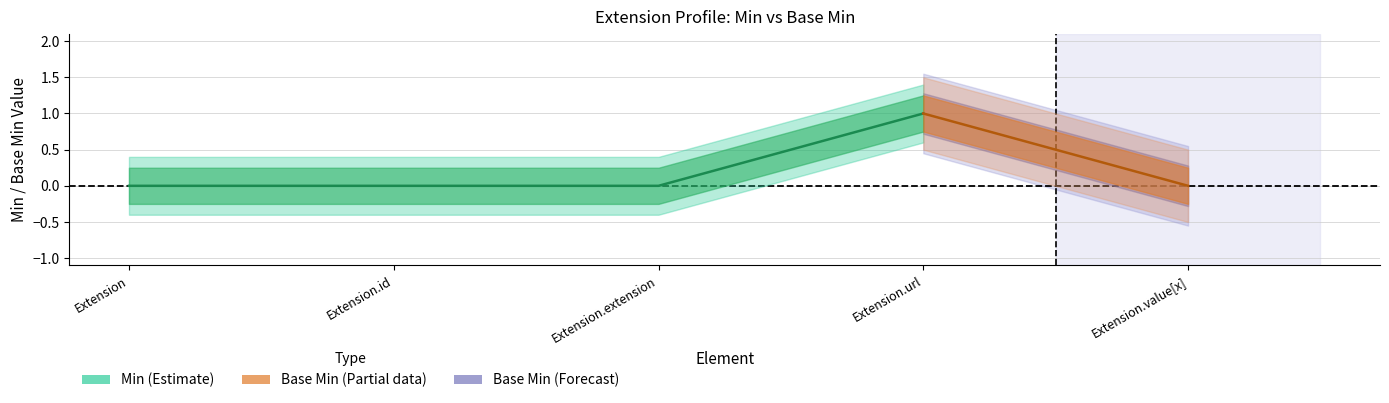

At which label does Base Min reach its peak?

Extension.url